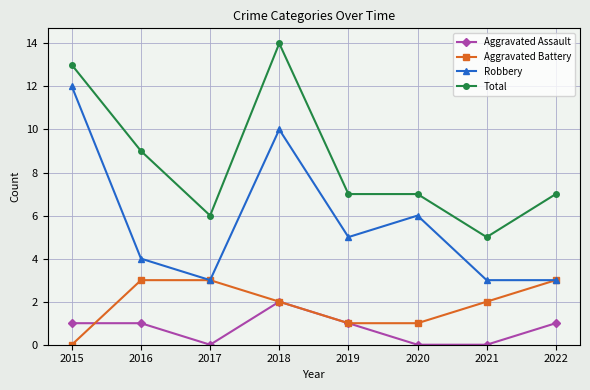

What is the value of the Total point at the 1st from the left?

13